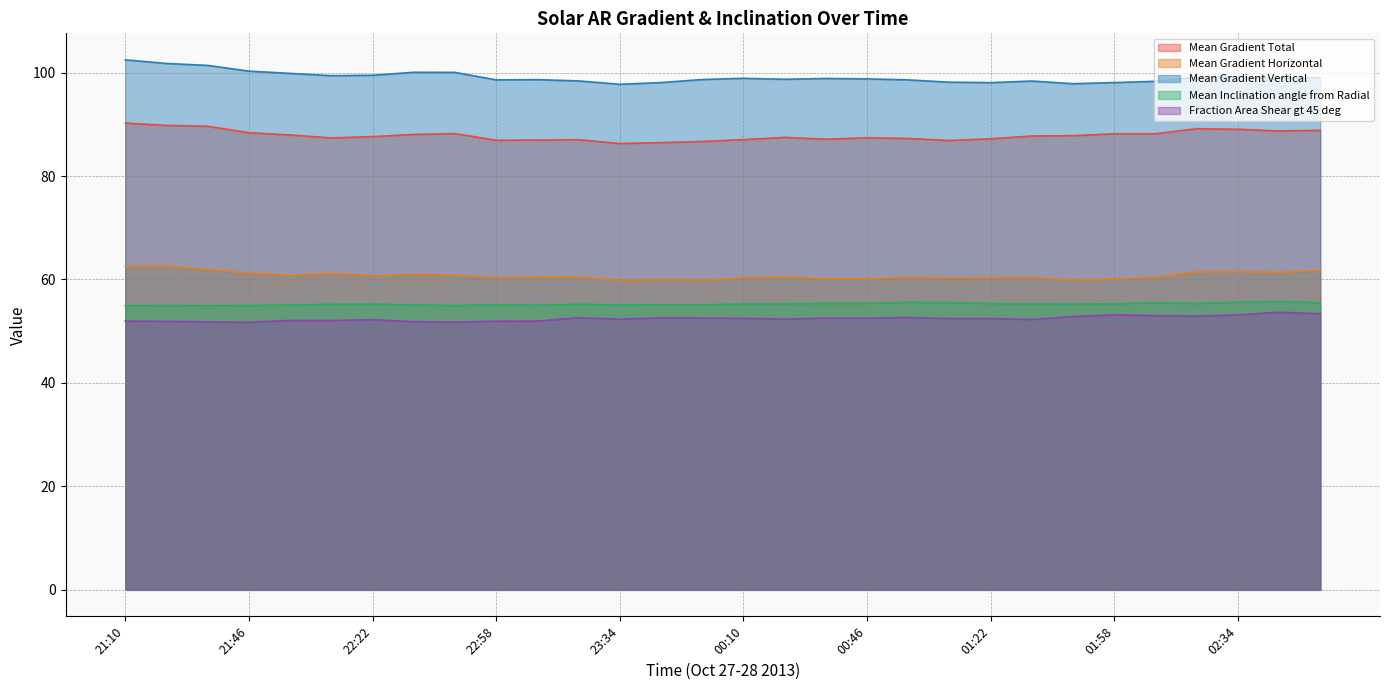

How many lines are shown in the chart?

5